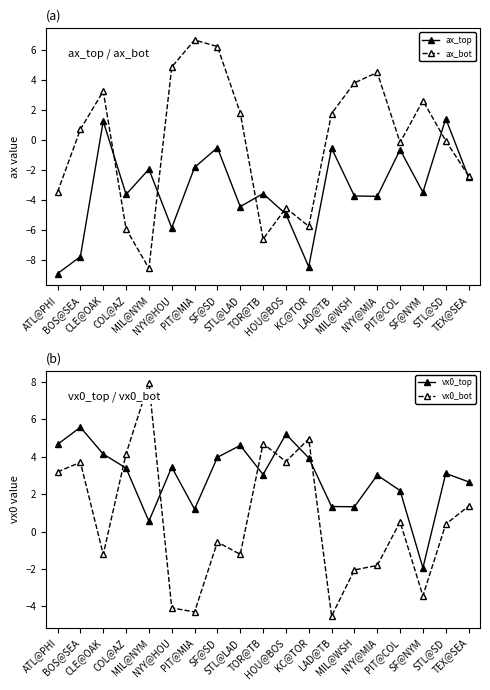

How many data points in vx0_top are less than 3?

7